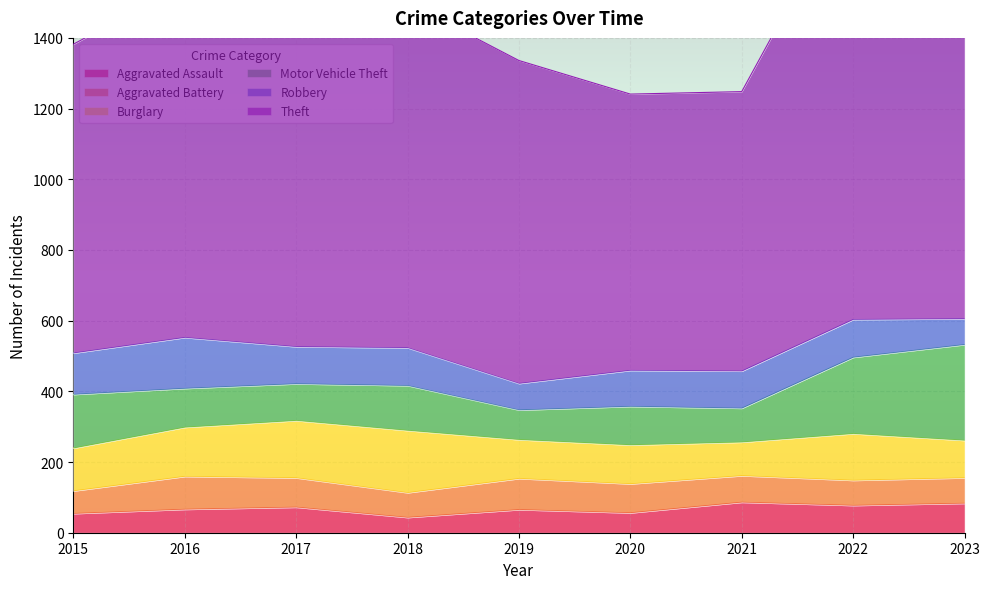

The value of Burglary at 2016 is 205. True or false?

False